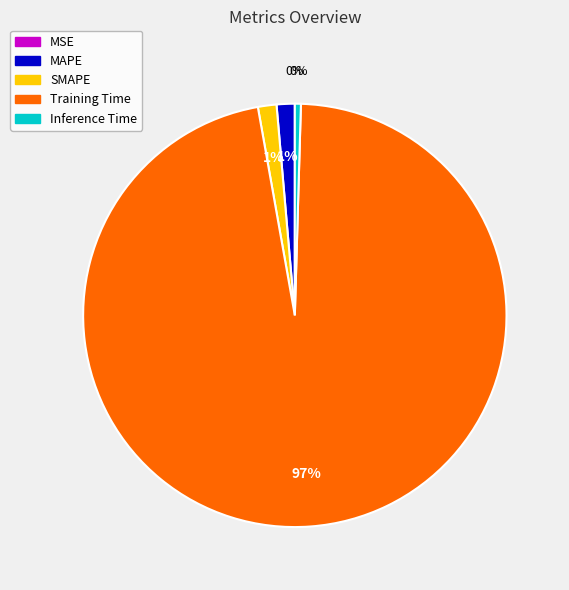

The Inference Time slice represents 11% of the pie. True or false?

False